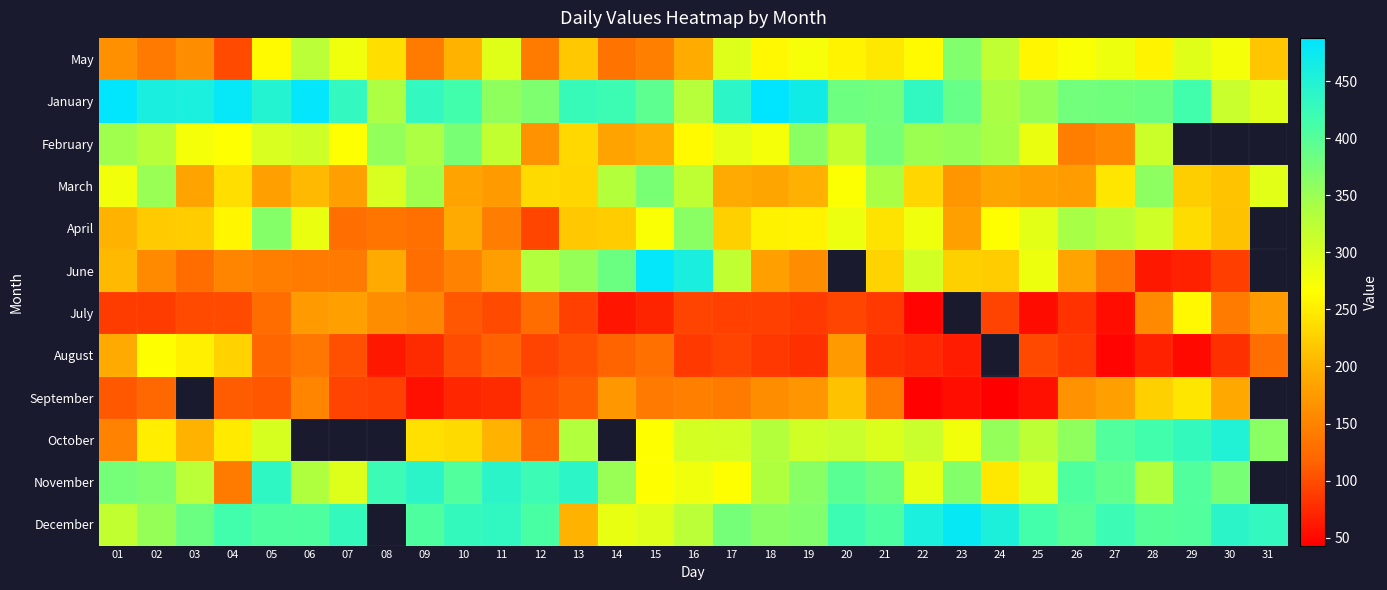

Between 04 and 24, which series saw the biggest shift?

May